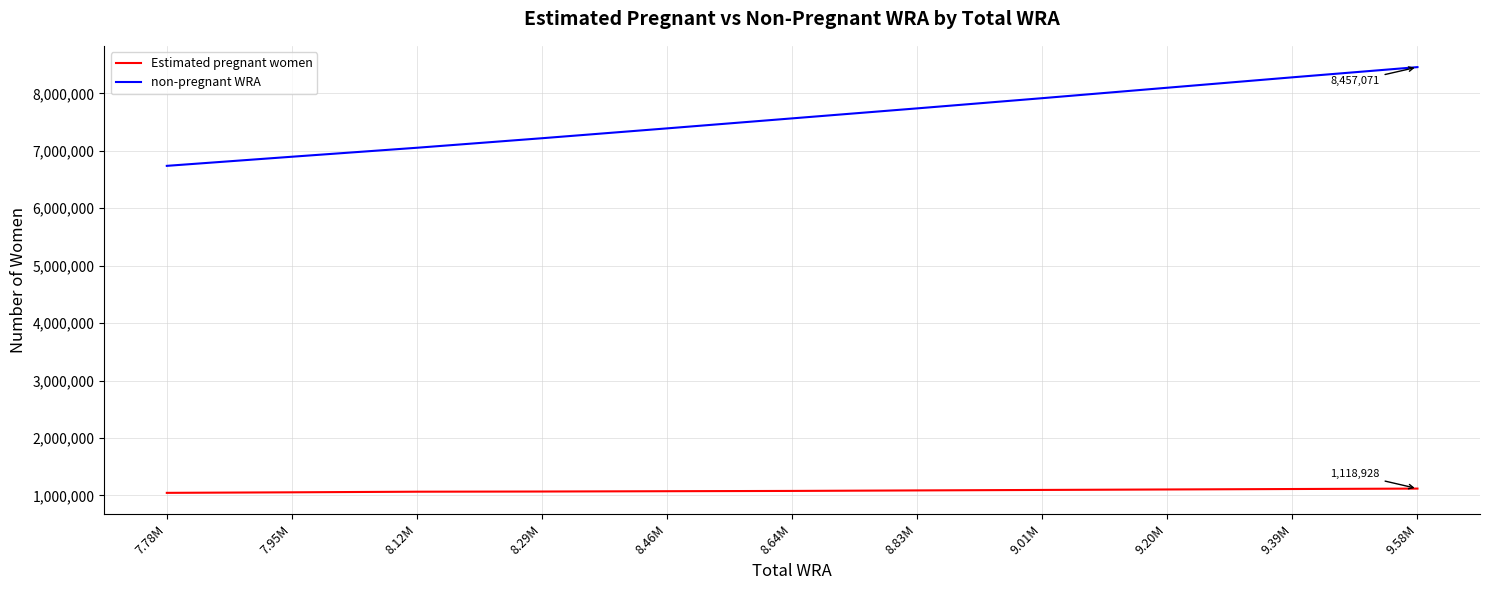

What is the difference between the Estimated pregnant women values at 9.58M and 9.39M?

7443.0